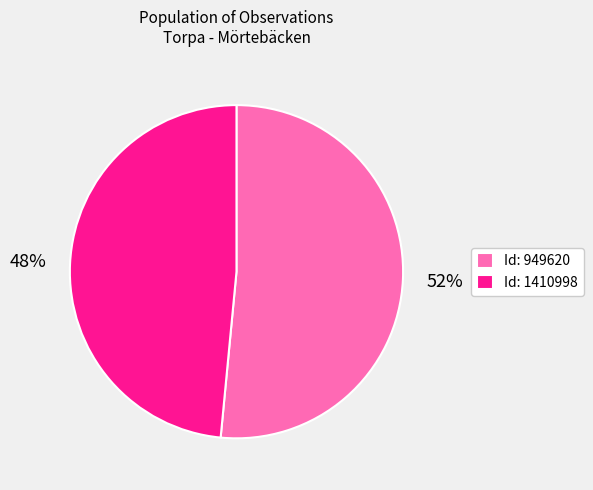

To the nearest percent, what is the average slice percentage?

50%